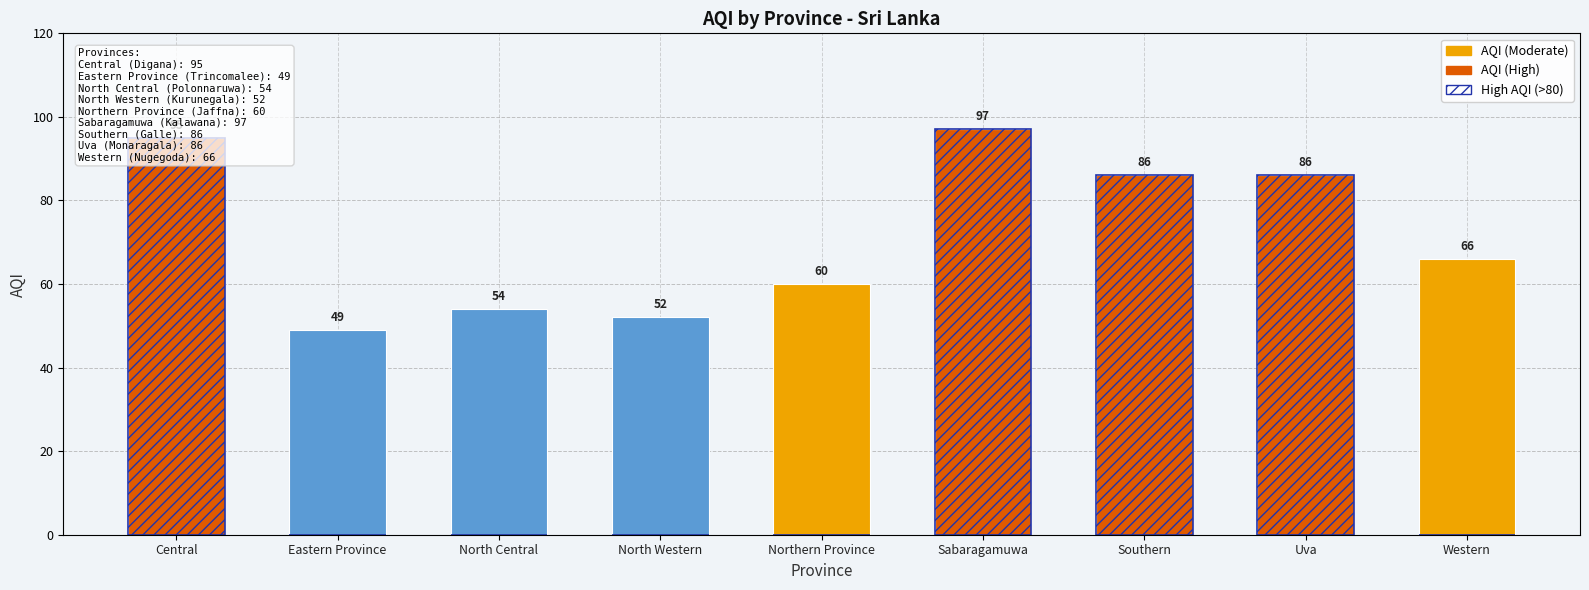

Count the number of data series in this chart.

2